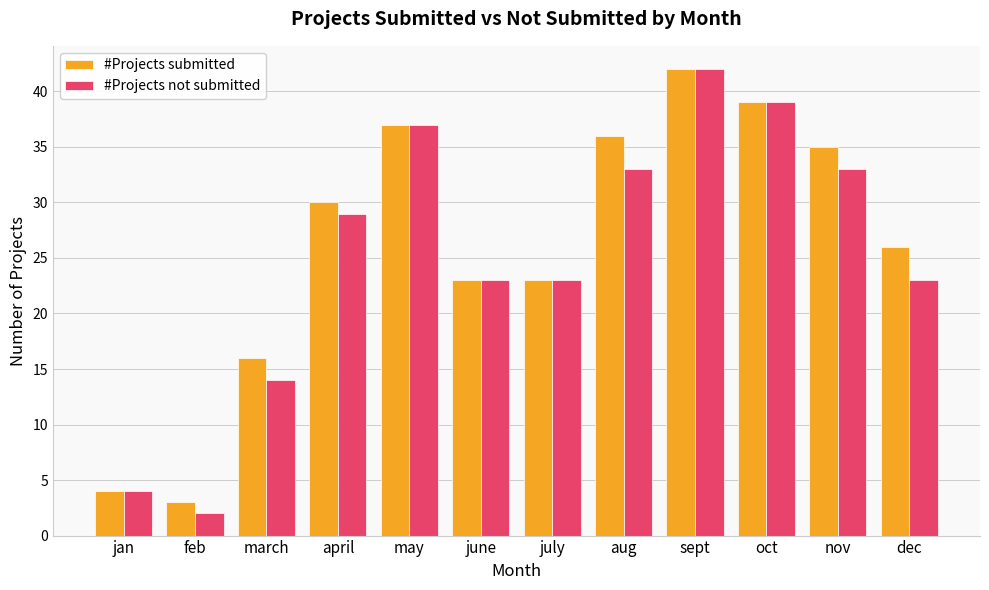

Between march and june, which series saw the biggest shift?

#Projects not submitted